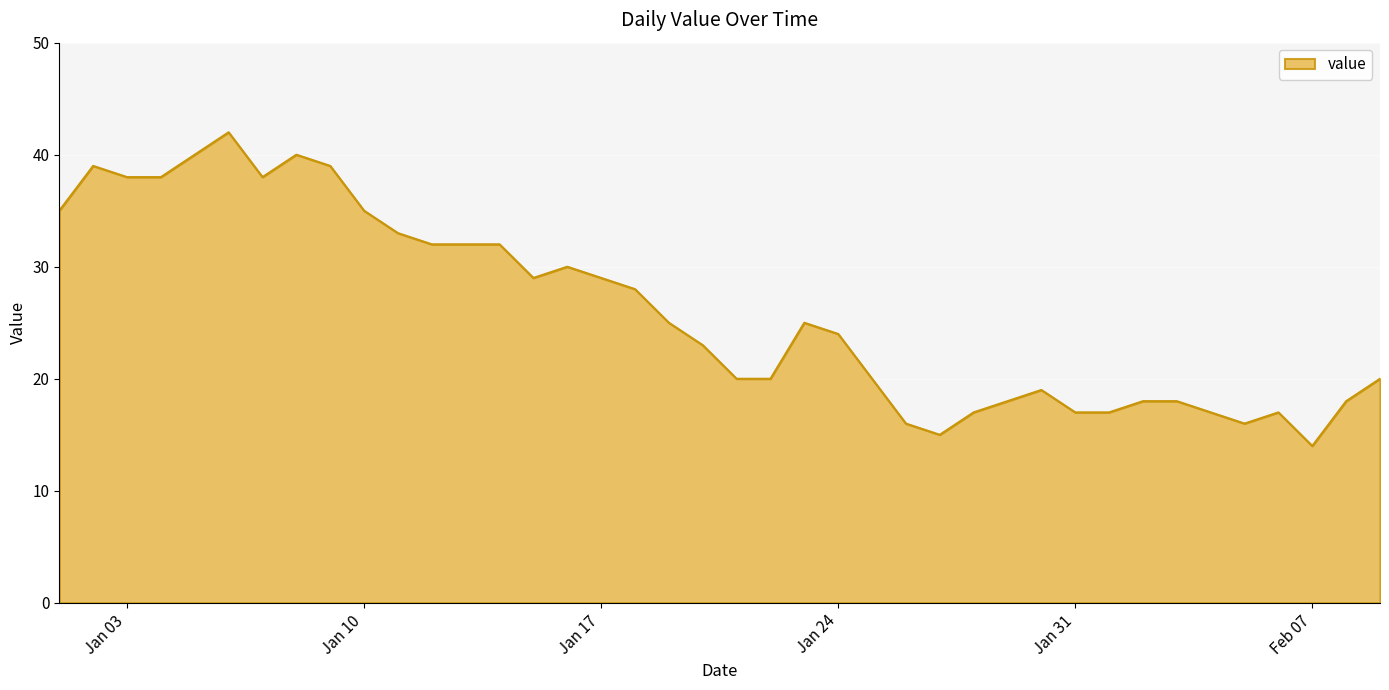

What is the greatest value displayed?

42